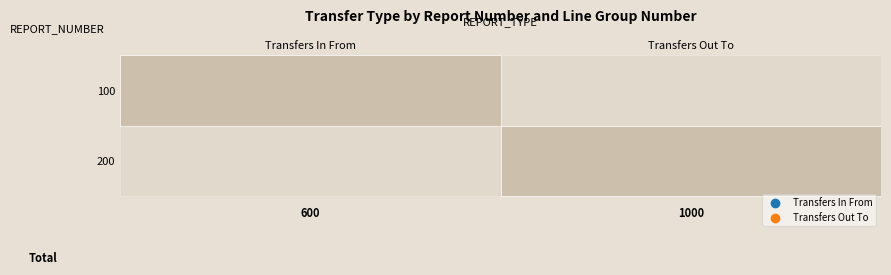

Count the number of data series in this chart.

2